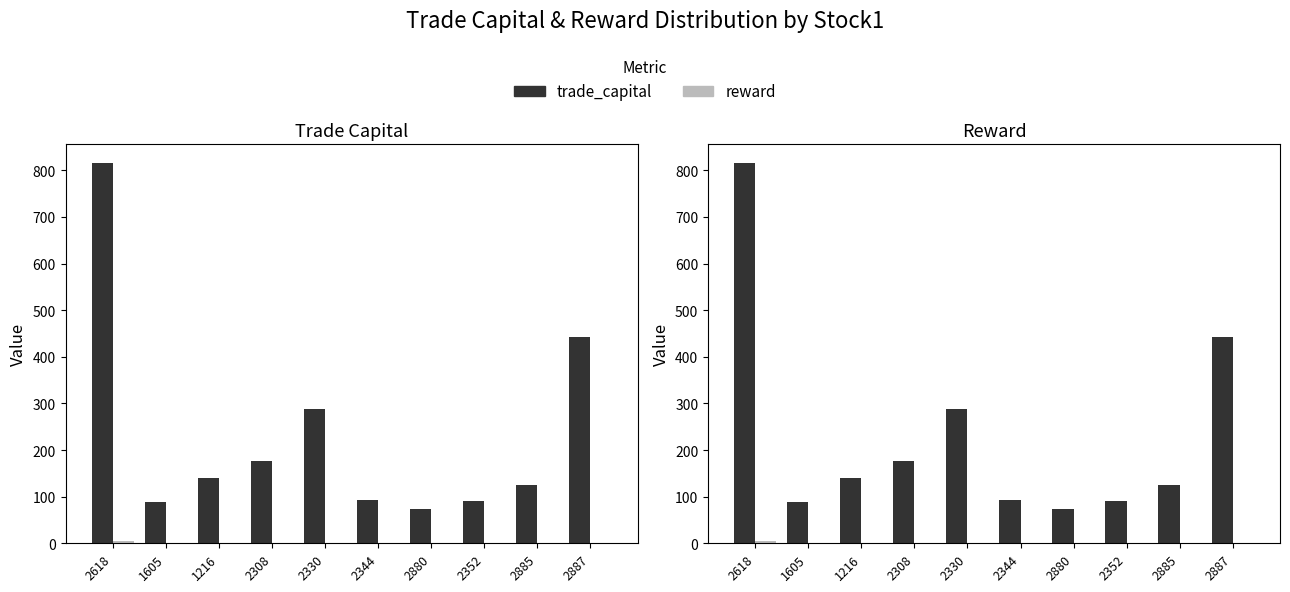

The value of trade_capital at 2618 is 1326.6. True or false?

False